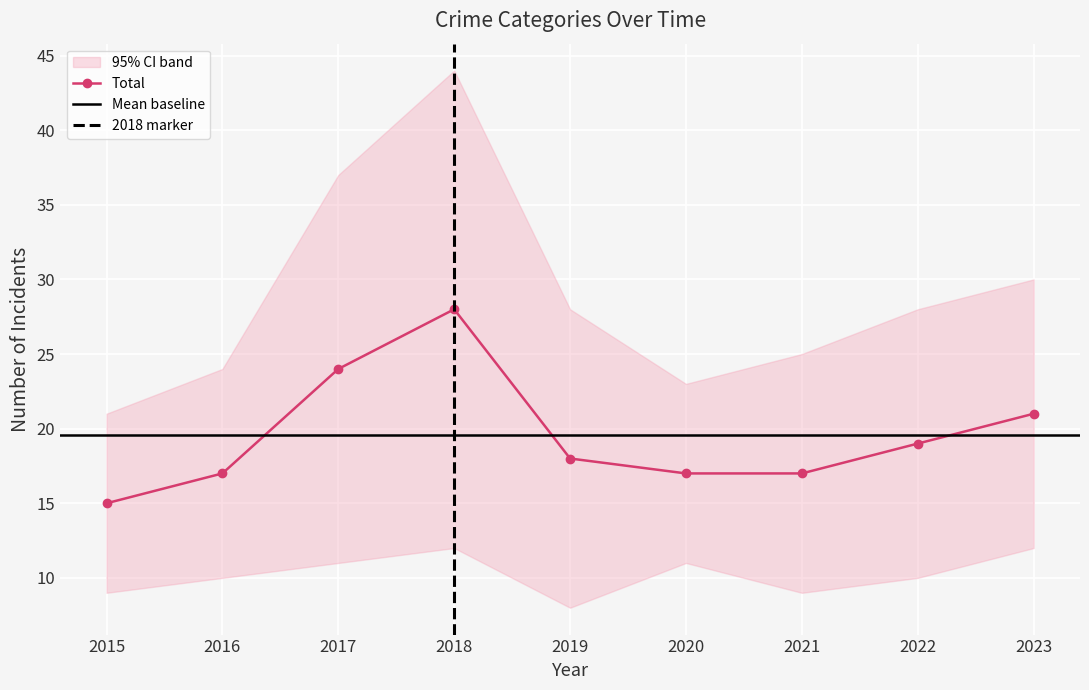

Which category has the lowest value in the Total series?

2015